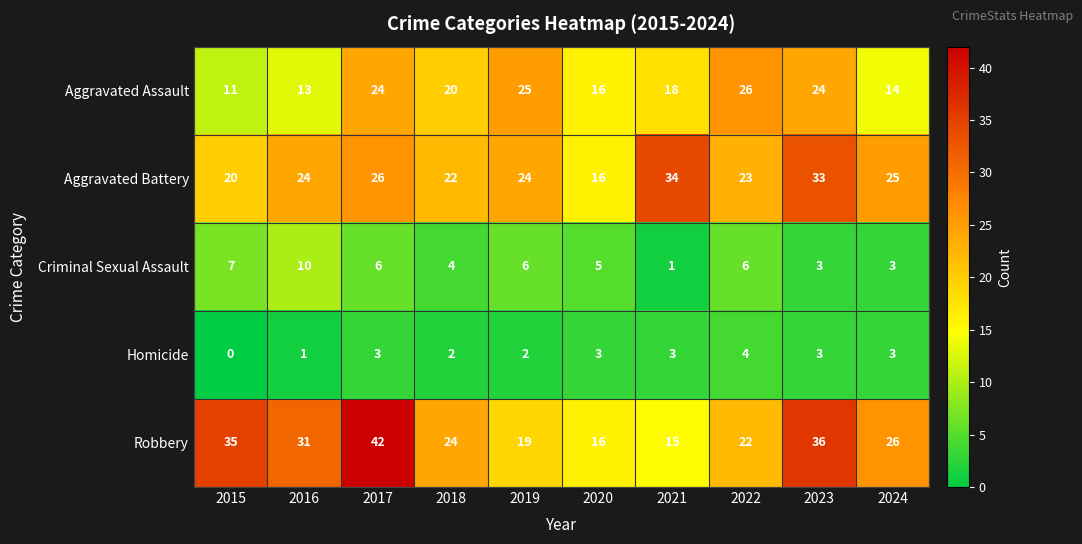

At how many categories does at least one series exceed 0?

10